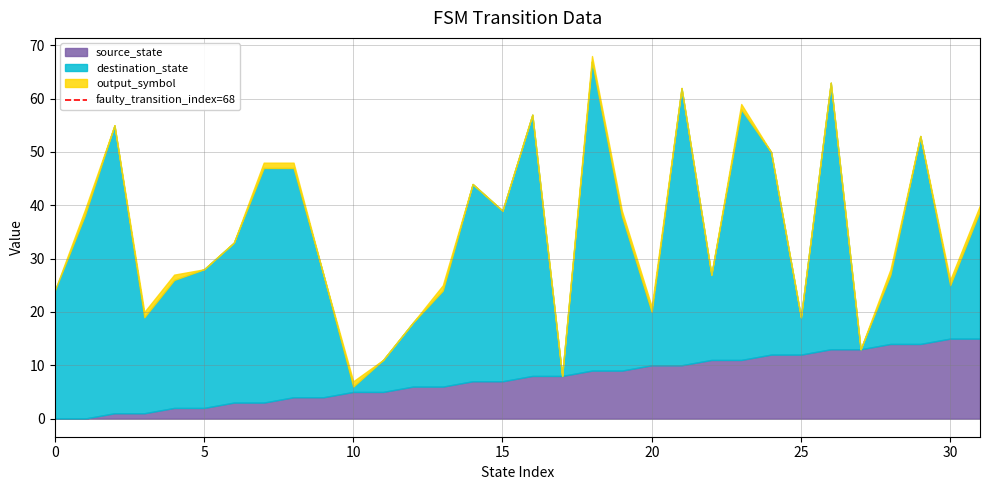

The source_state series shows 2 at 15. True or false?

False